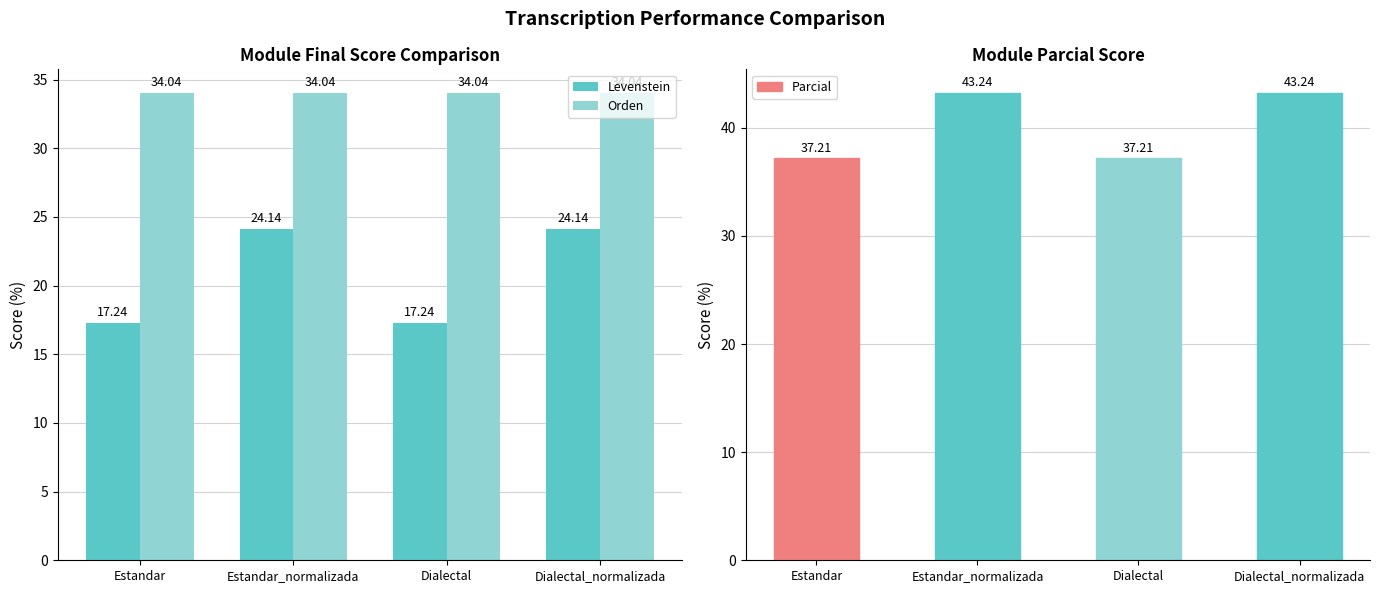

Reading left to right, list all the values displayed in this chart.

Levenstein: 17.2	24.1	17.2	24.1
Orden: 34.0	34.0	34.0	34.0
Parcial: 37.2	43.2	37.2	43.2